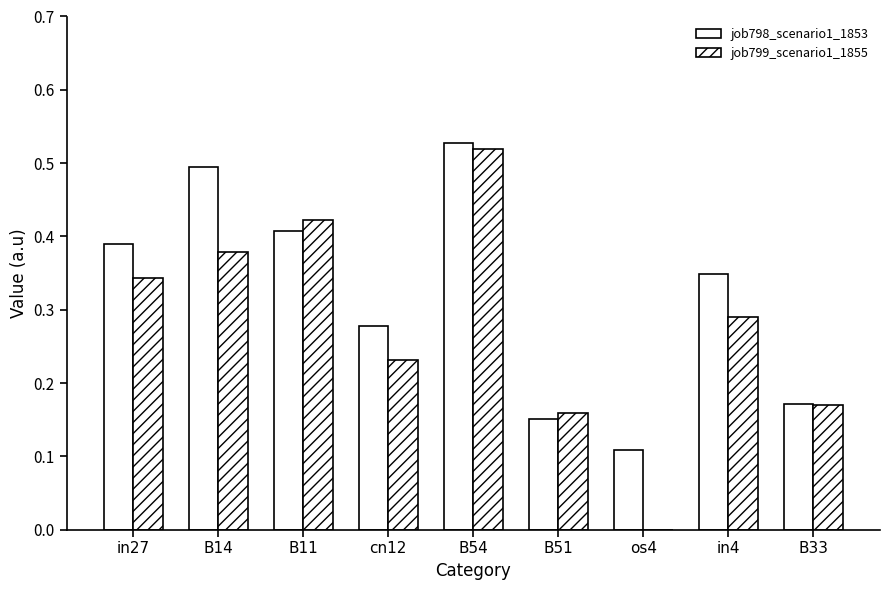

How many series are shown in this chart?

2